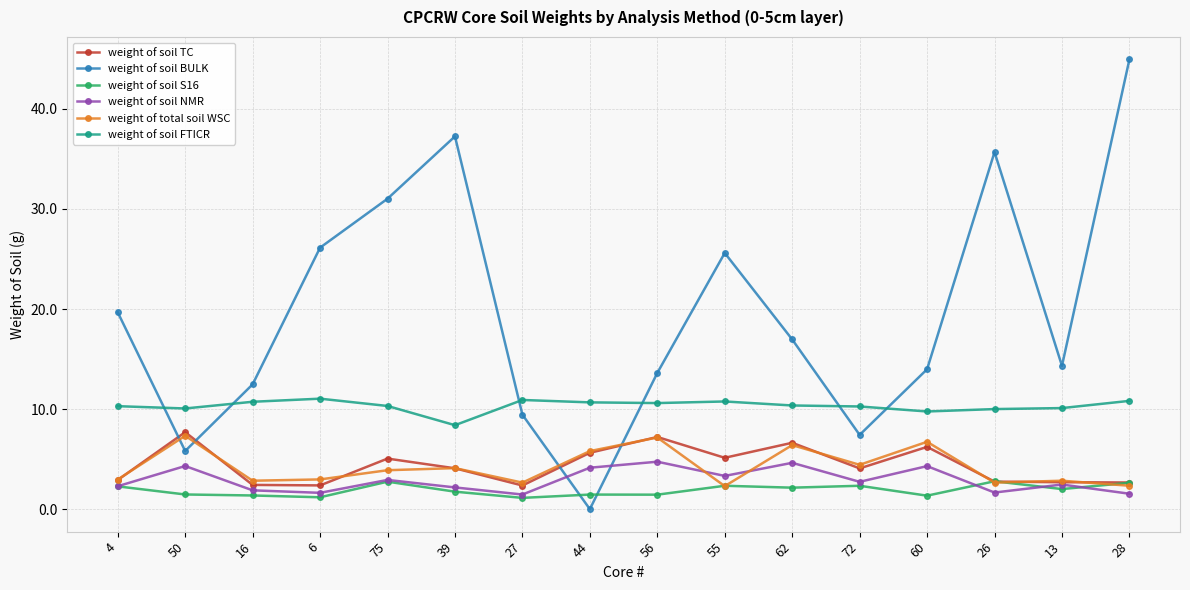

Is it true that weight of soil NMR equals 2.2 at 39?

True